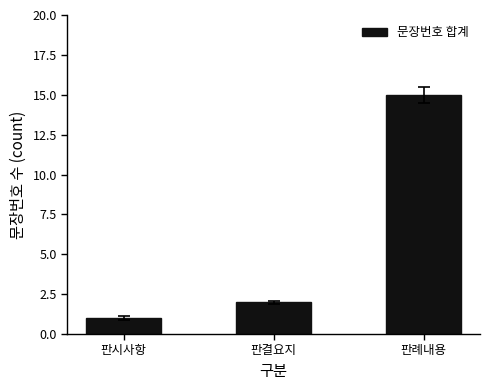

How many bars are there in total?

3